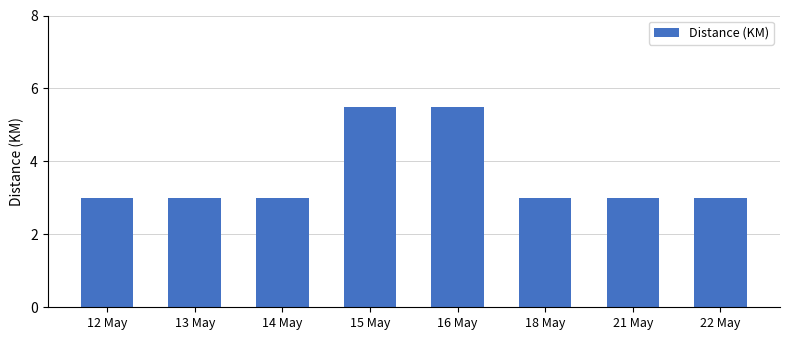

True or false: the data shows 3.0 at 13 May.

True